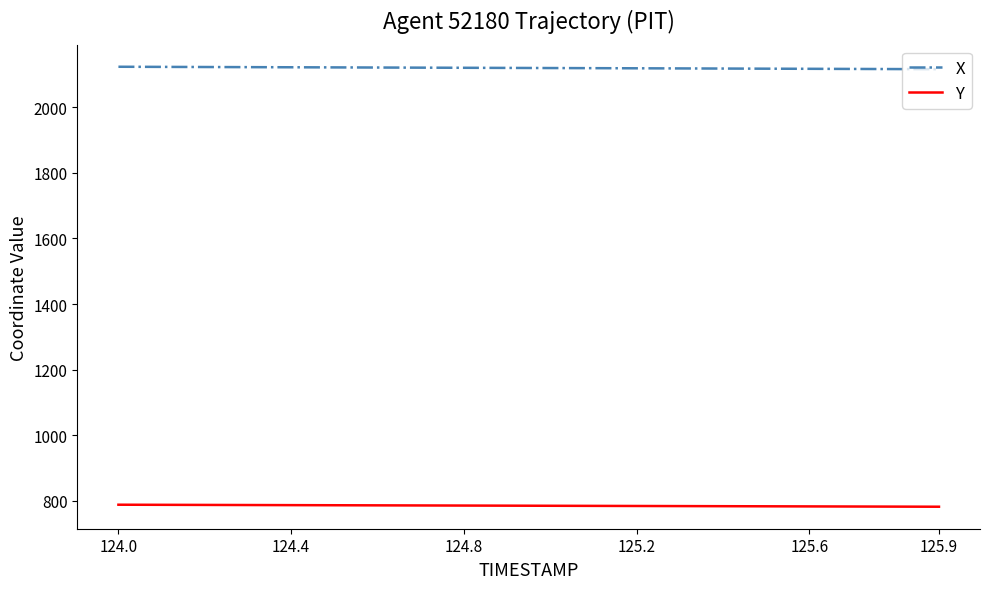

True or false: Y and X intersect in this chart.

False